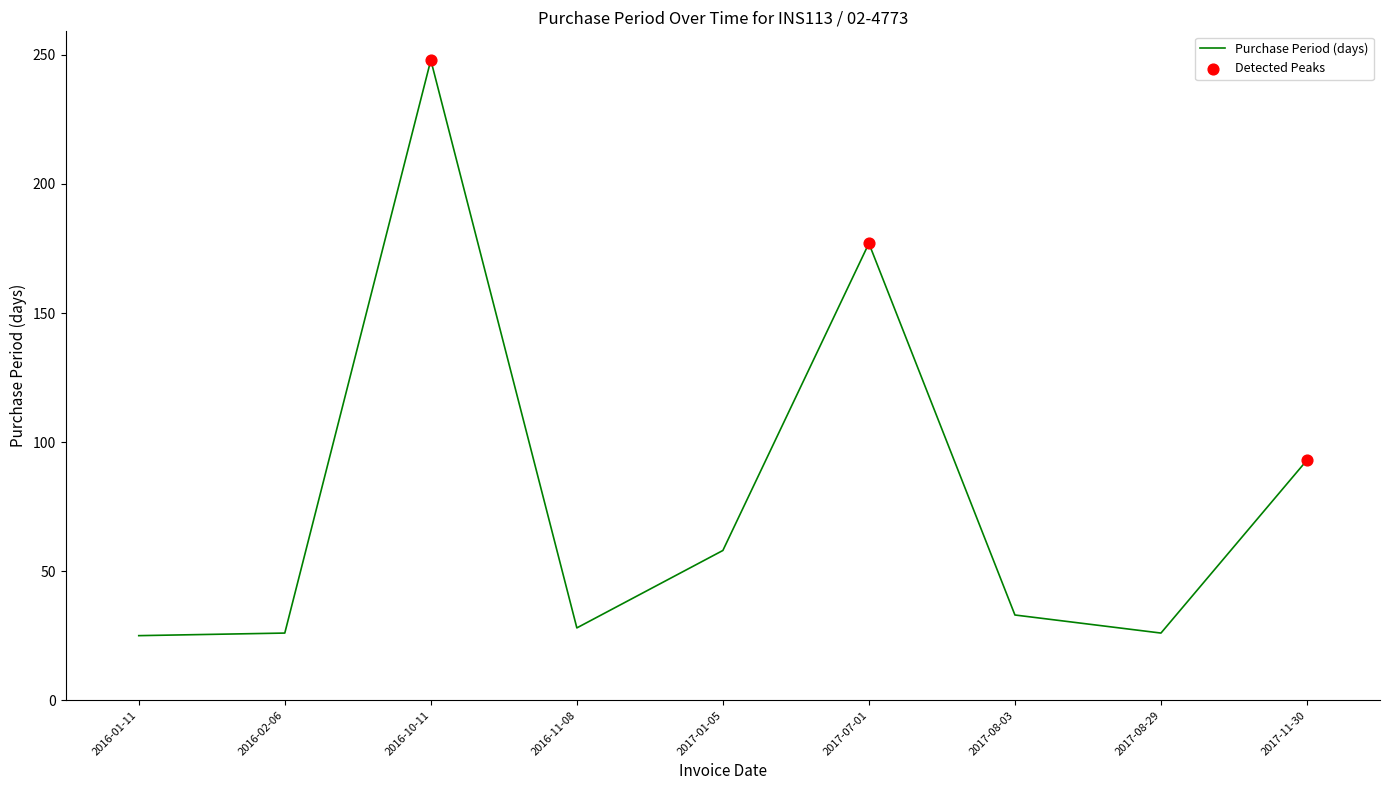

What is the change in value from 2016-10-11 to 2017-08-03?

-215